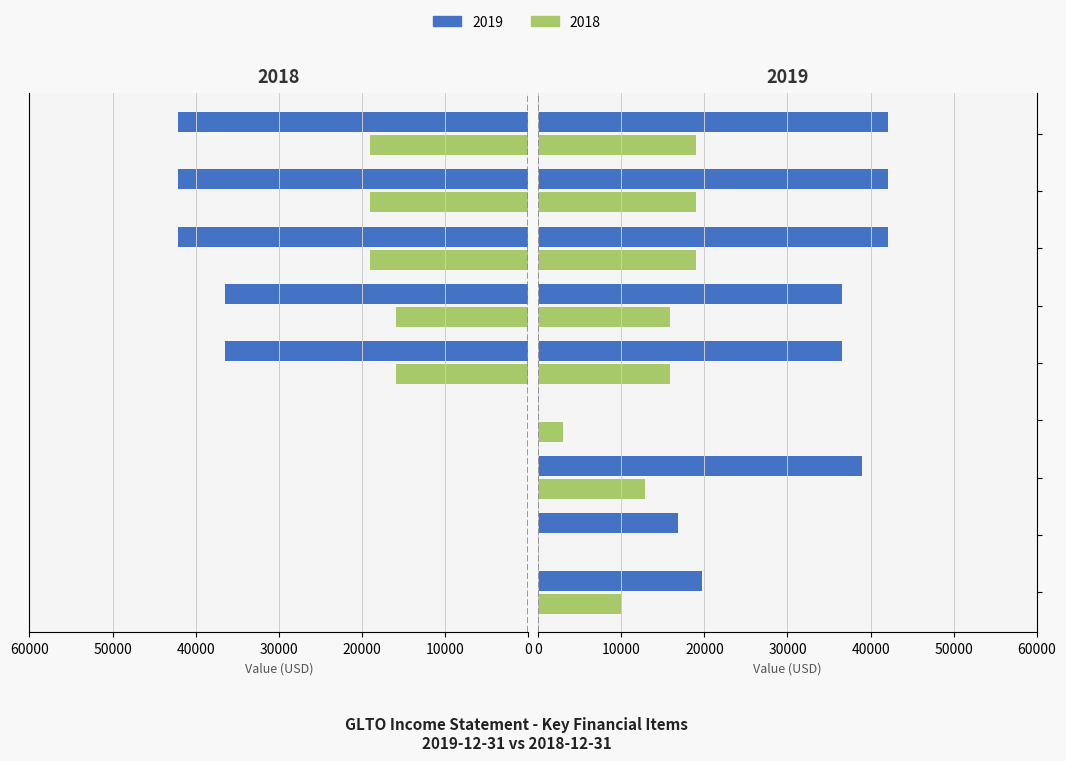

The value of 2019 at Net Income From Continuing Ops is 42100. True or false?

True